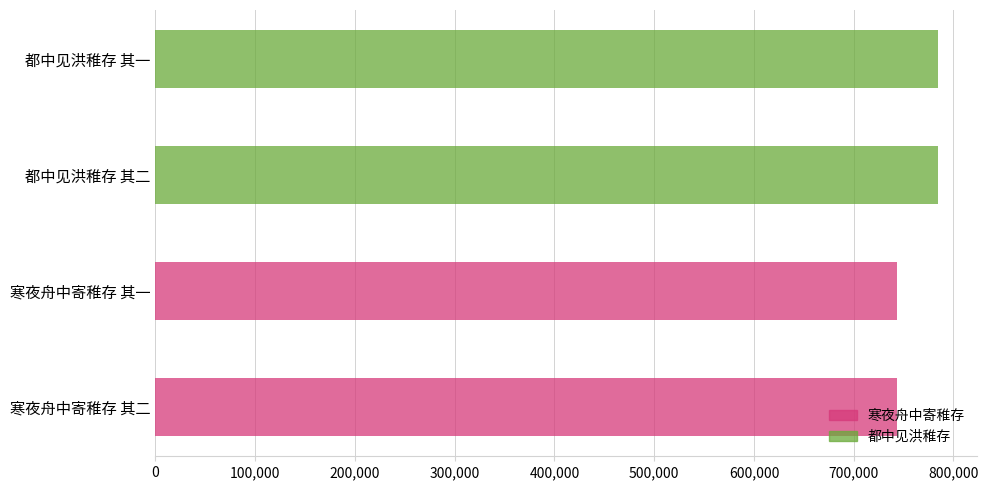

What is the sum of the values at 都中见洪稚存 其二 and 都中见洪稚存 其一?

1569461